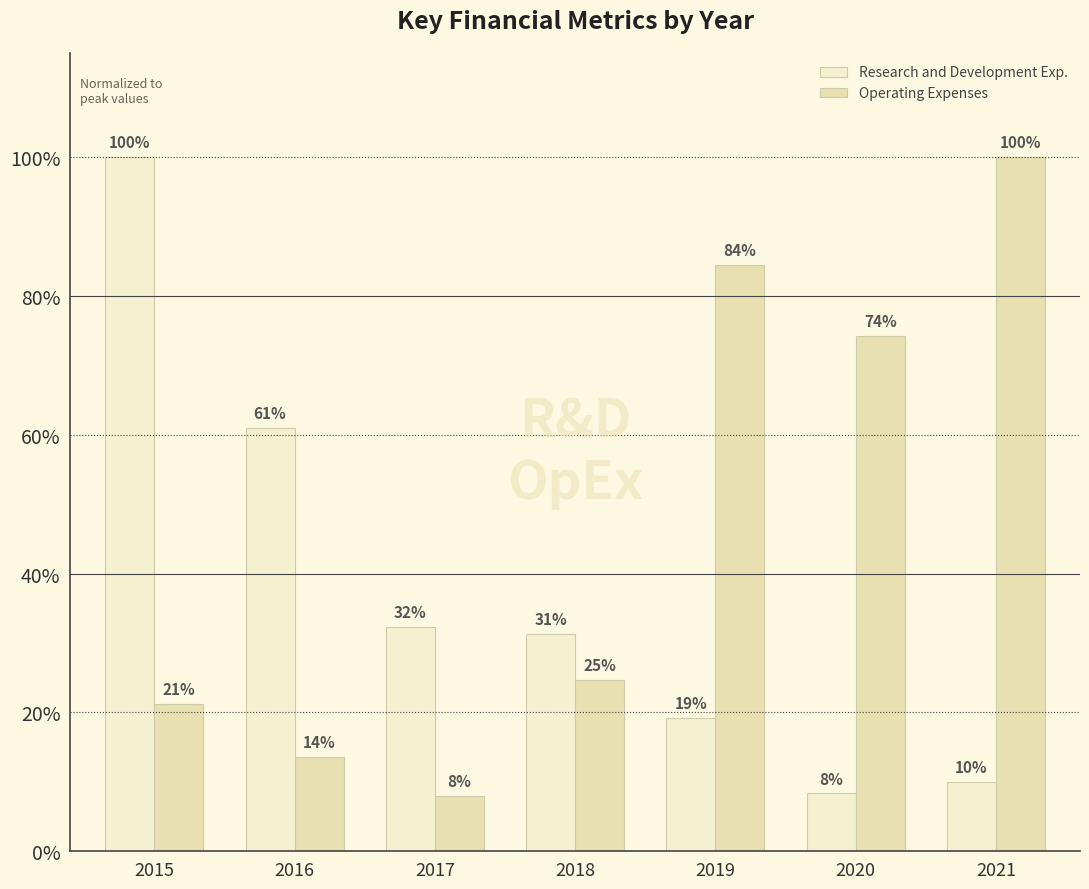

At which category does the chart reach its peak across all series?

2015